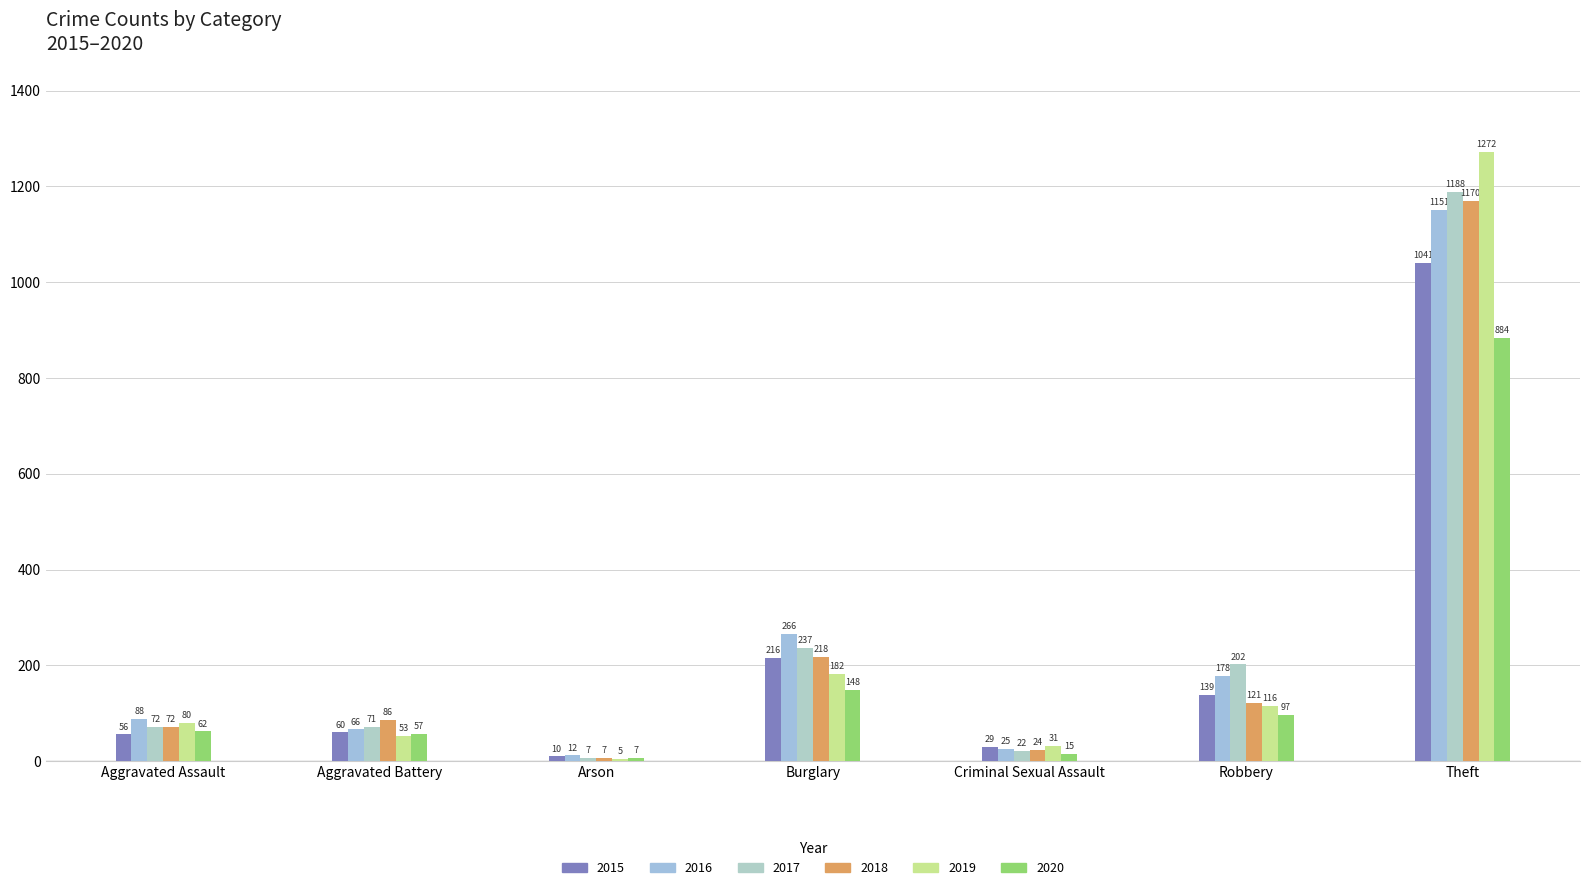

How many distinct data groups are displayed?

6